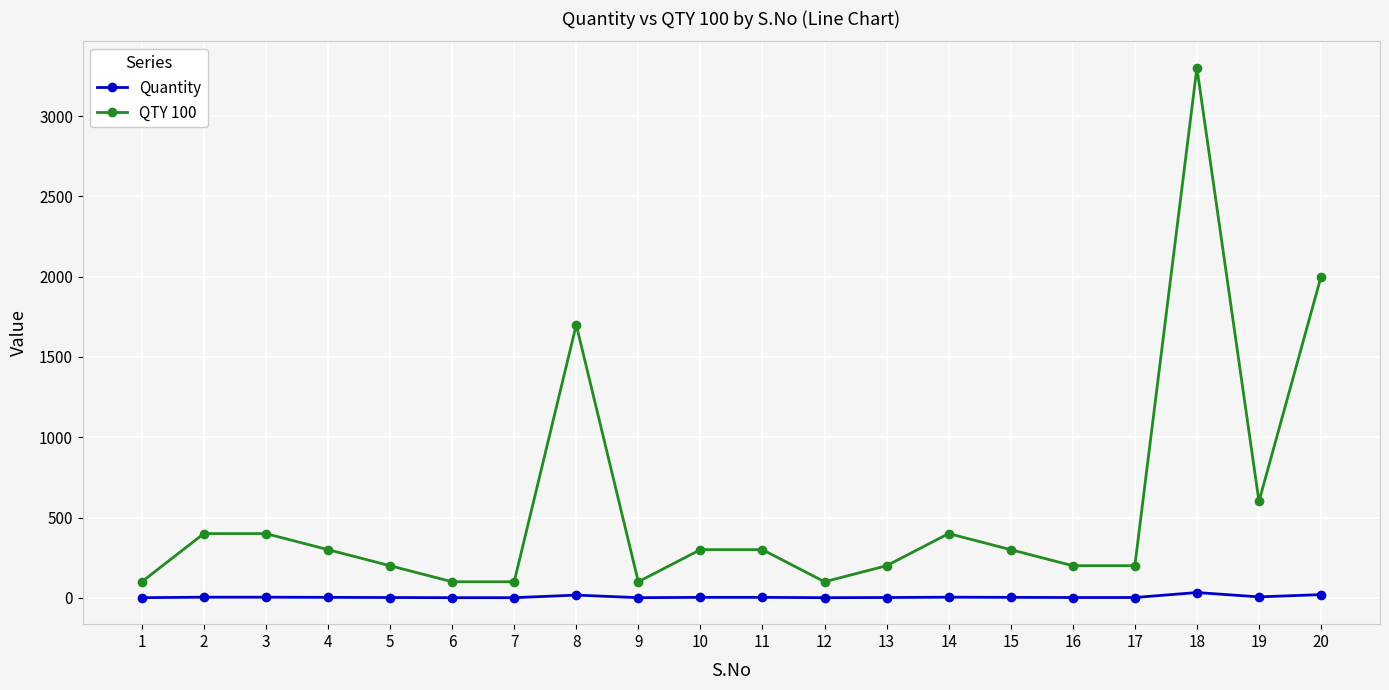

What is the average value of the QTY 100 series?

565